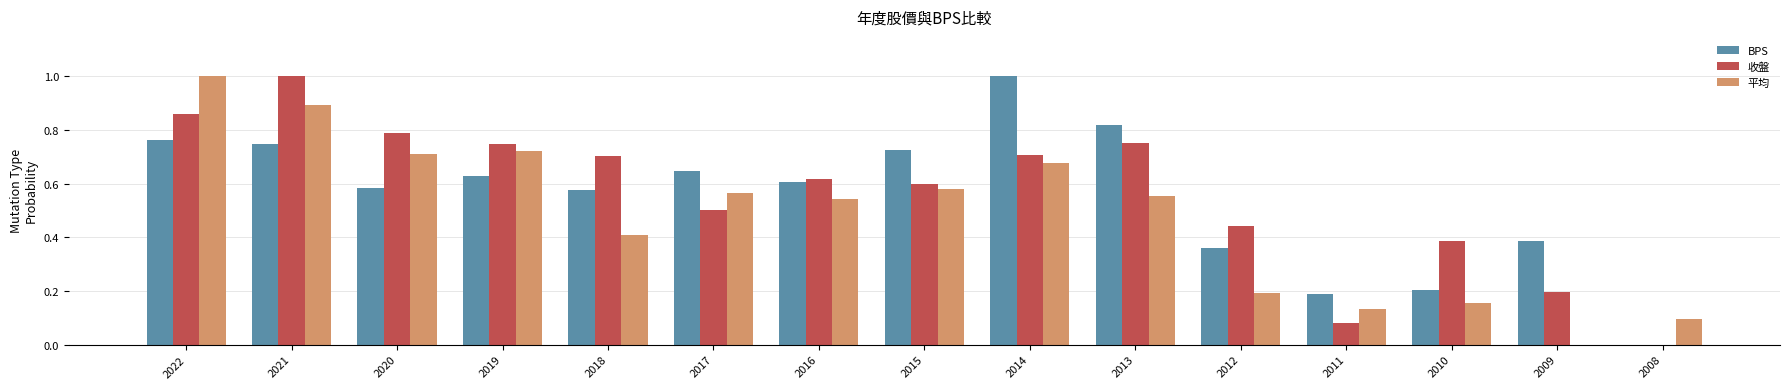

Are the bars grouped side by side (vs. stacked)?

Yes